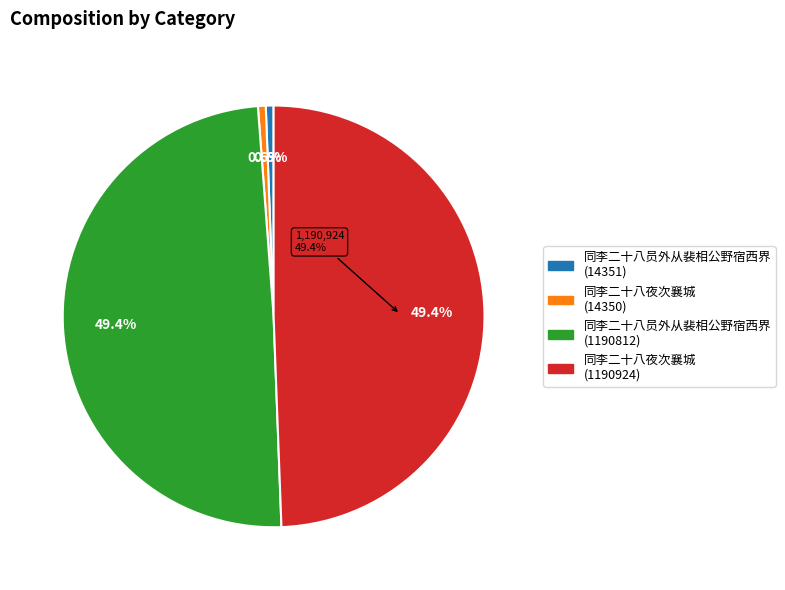

Is there a majority slice in this chart?

No